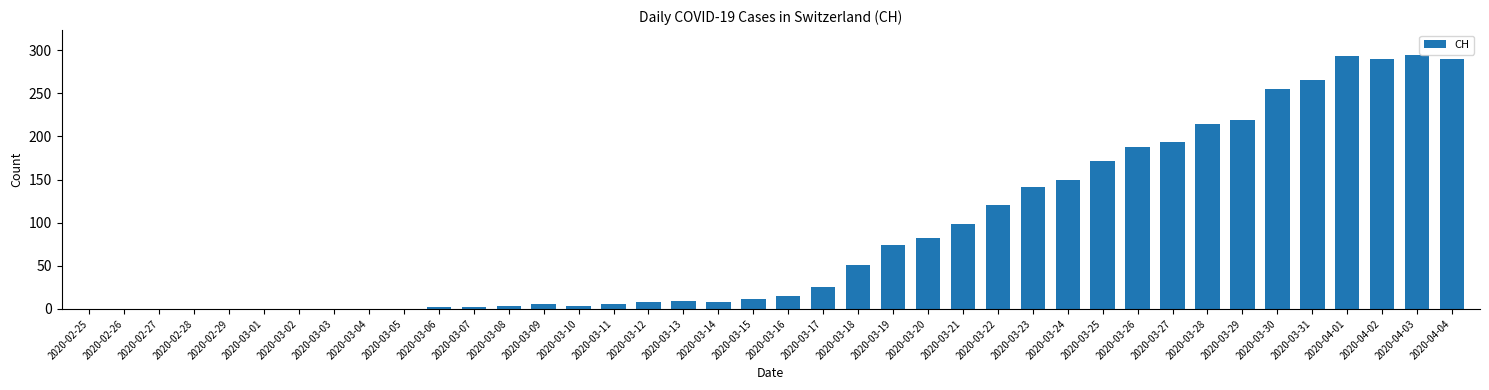

What is the sum of the values at 2020-03-22 and 2020-03-20?

202